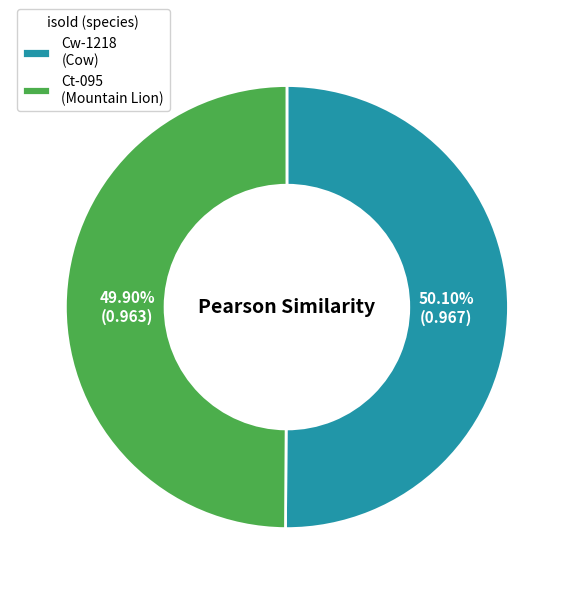

Is there a majority slice in this chart?

Yes